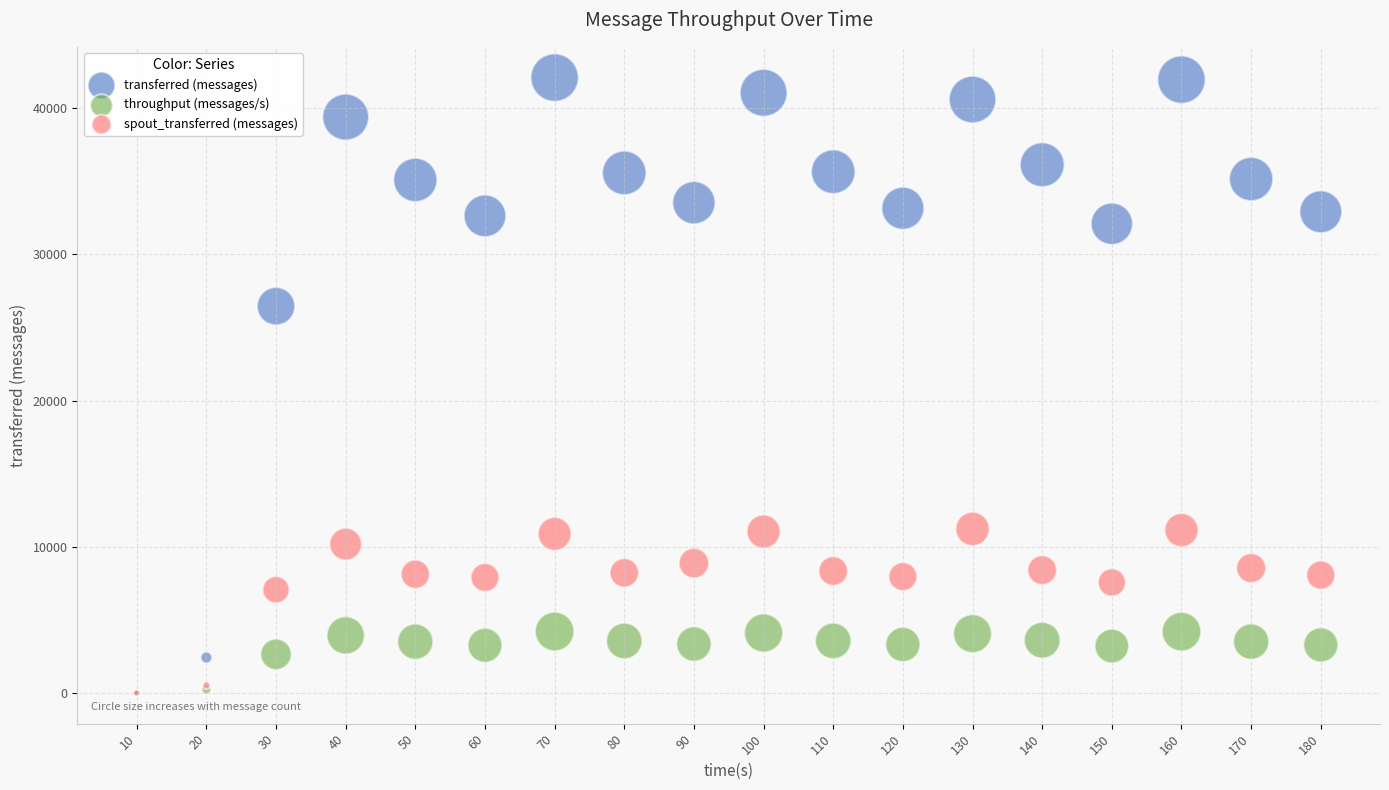

Which series has the largest Y range (max minus min)?

transferred (messages)